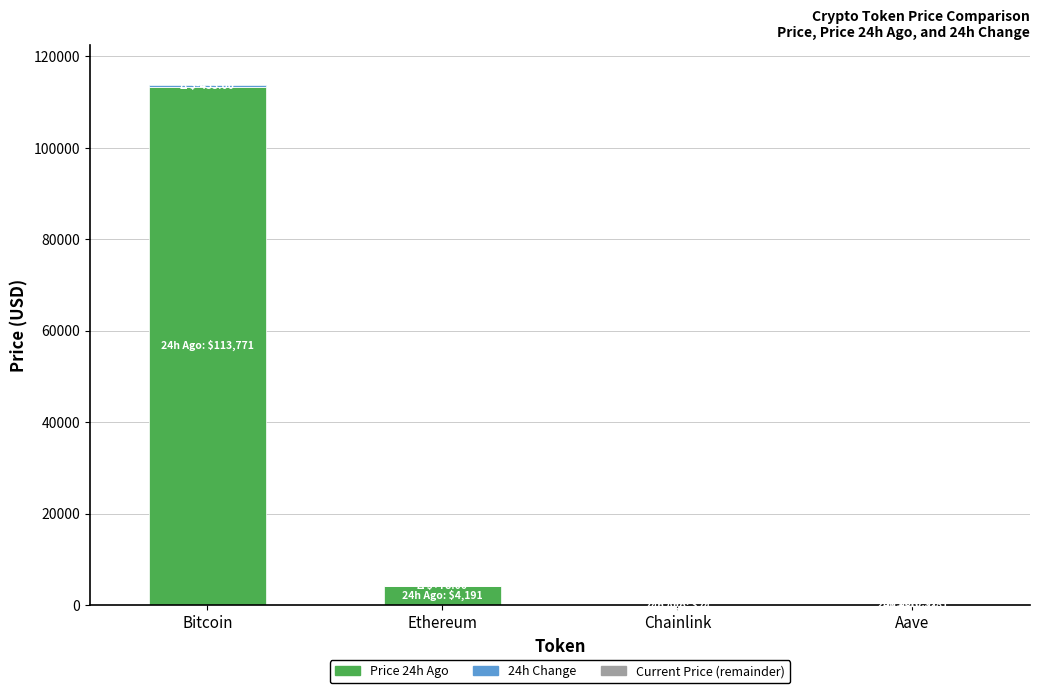

Read the price24hAgo value at Chainlink.

24.3